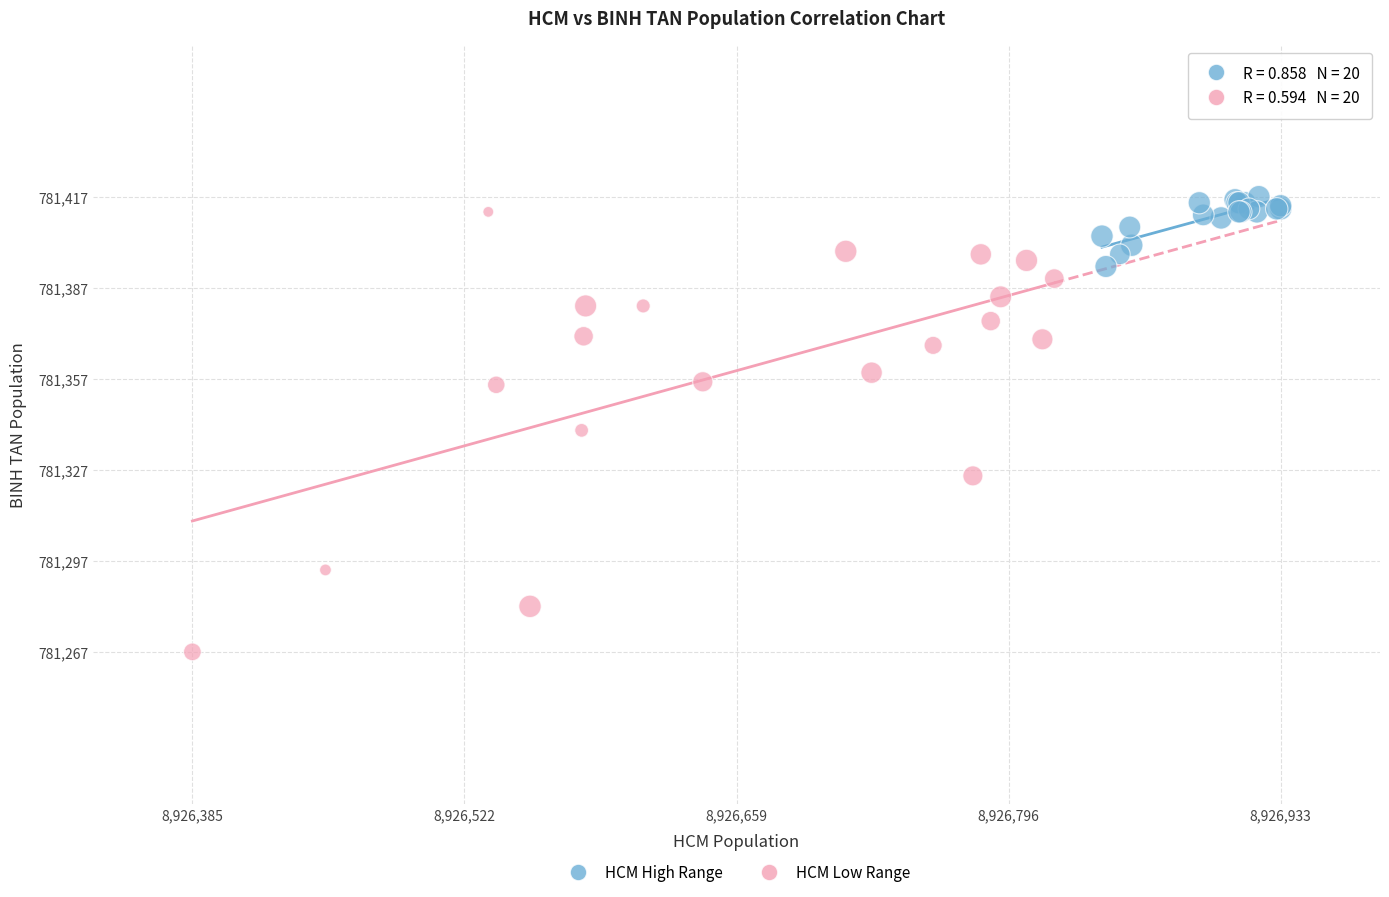

Which series has the largest Y range (max minus min)?

HCM Low Range